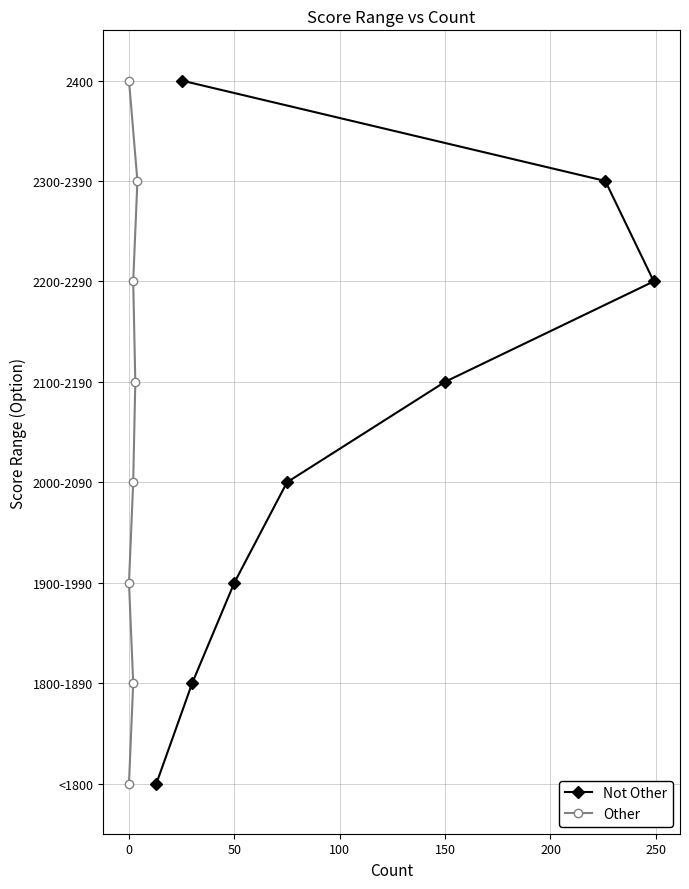

Between 100 and 0, which is larger?

100